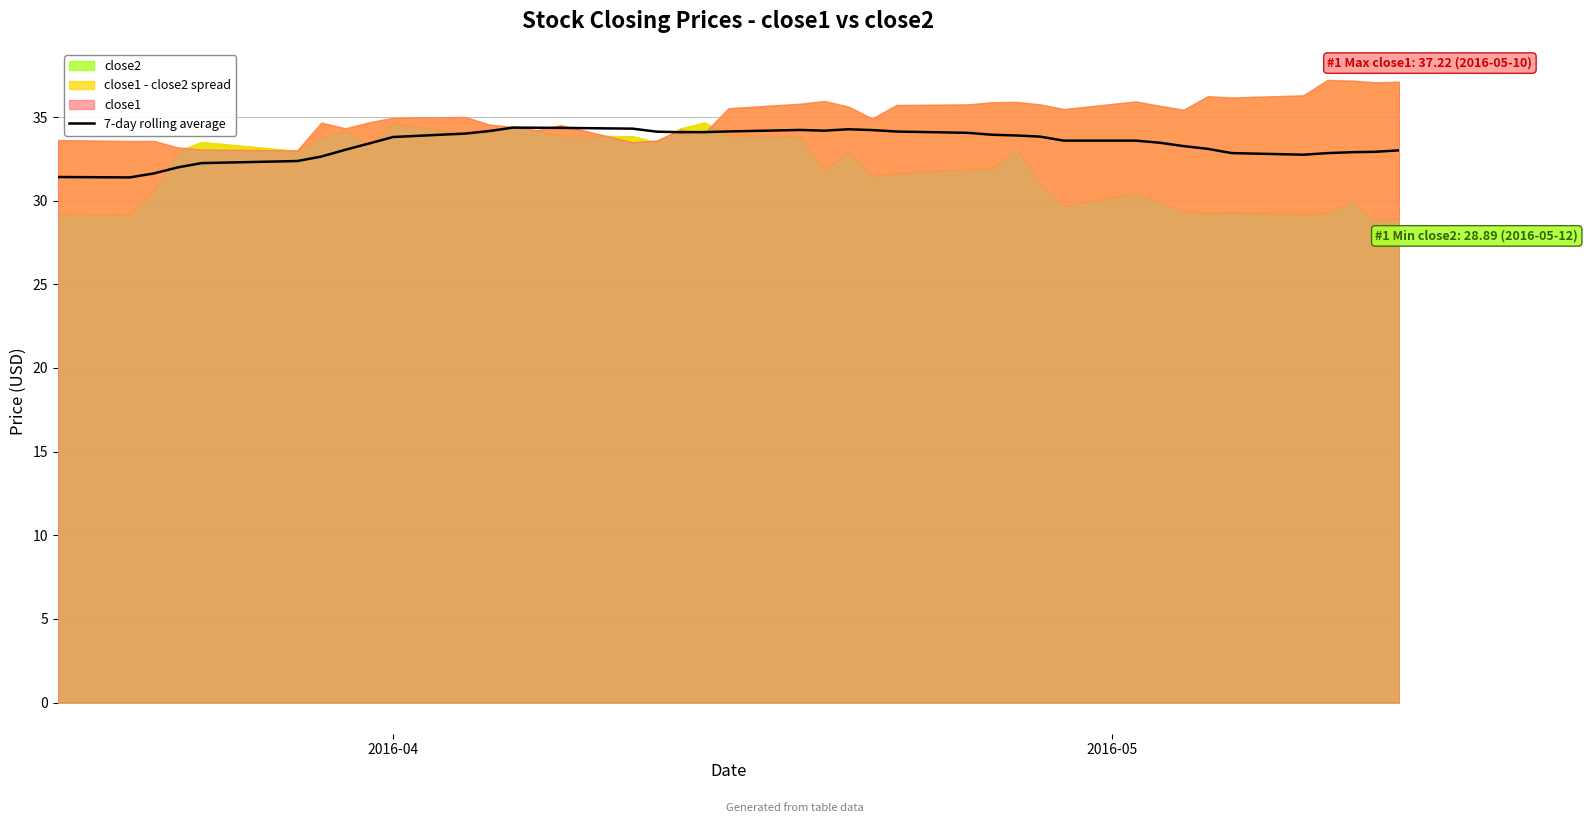

Does the chart have visible grid lines?

Yes